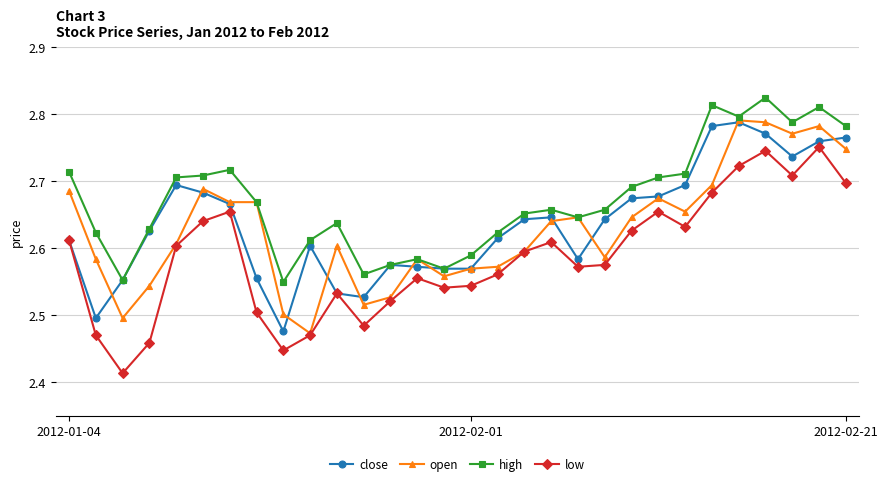

Count the low values in the range 2 to 3.

30